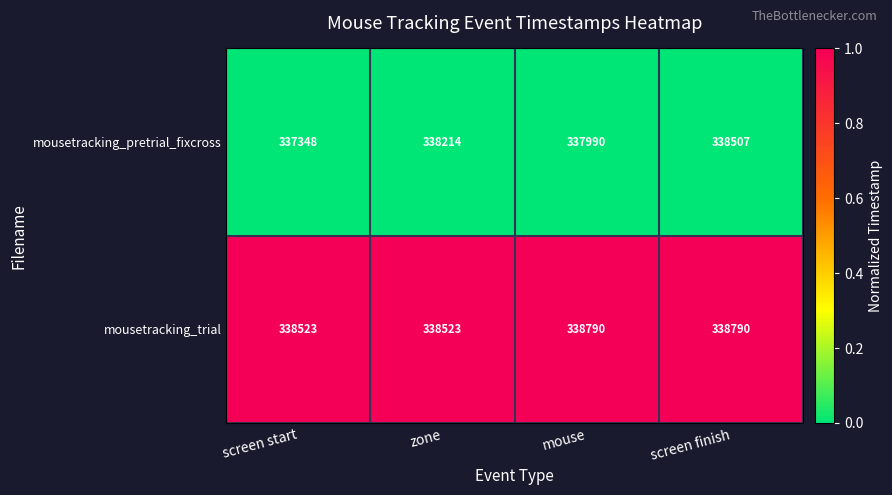

List the series in order of their peak value, highest first.

mousetracking_trial, mousetracking_pretrial_fixcross